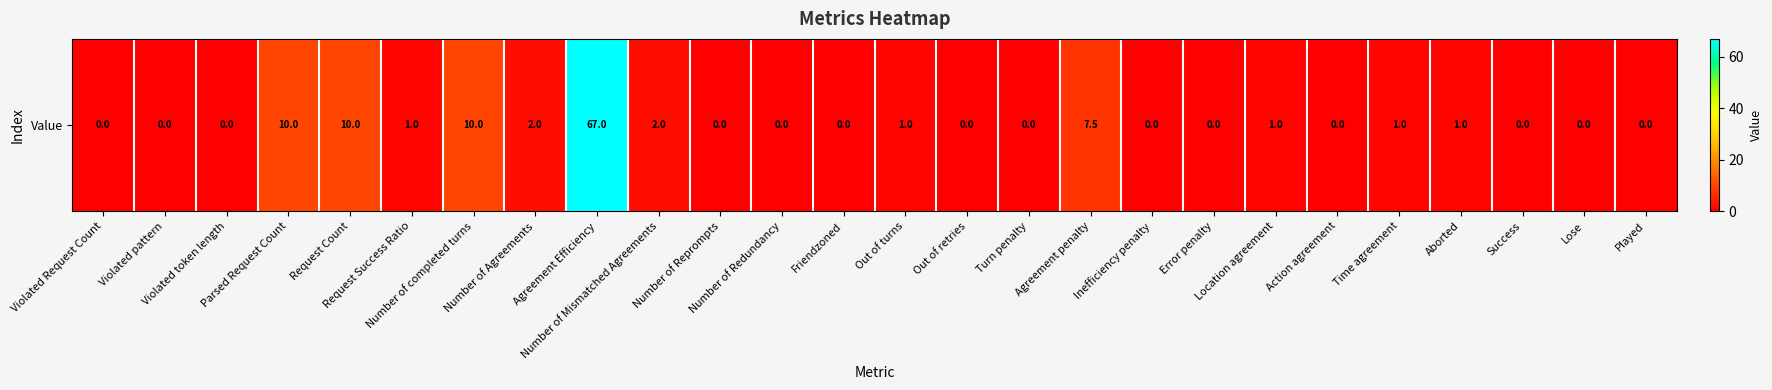

Reading left to right, extract all data points from this chart.

0.0	0.0	0.0	10.0	10.0	1.0	10.0	2.0	67.0	2.0	0.0	0.0	0.0	1.0	0.0	0.0	7.5	0.0	0.0	1.0	0.0	1.0	1.0	0.0	0.0	0.0